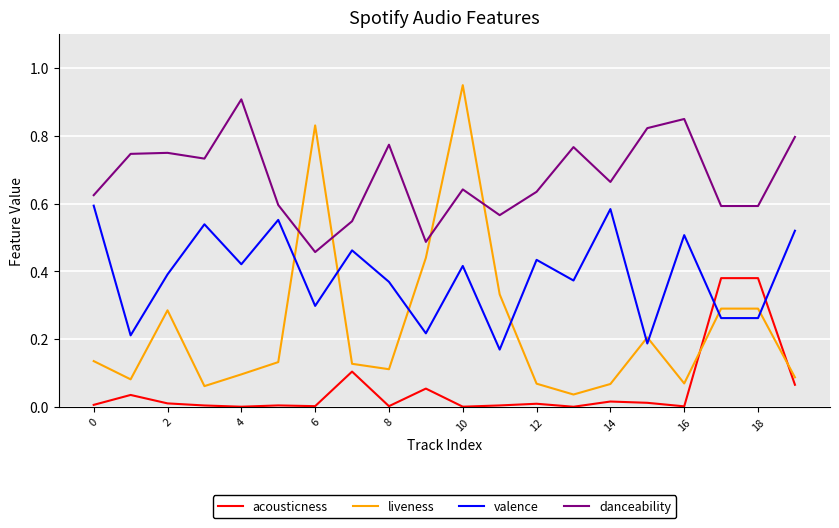

After their last crossing, which series has the higher values: liveness or valence?

valence